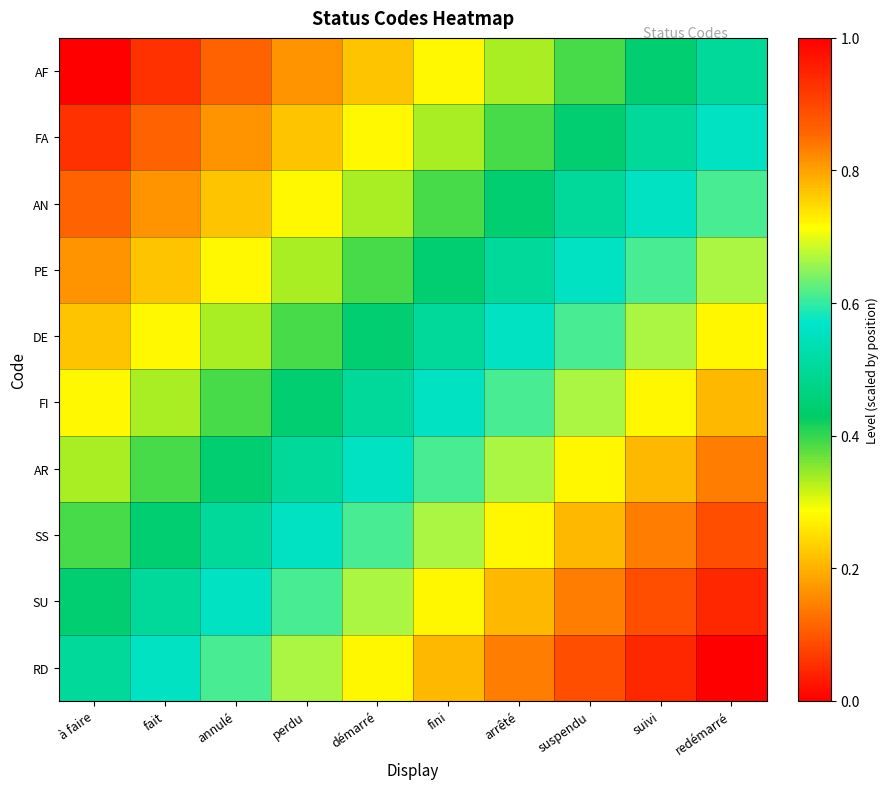

At how many categories does at least one series exceed 0?

10